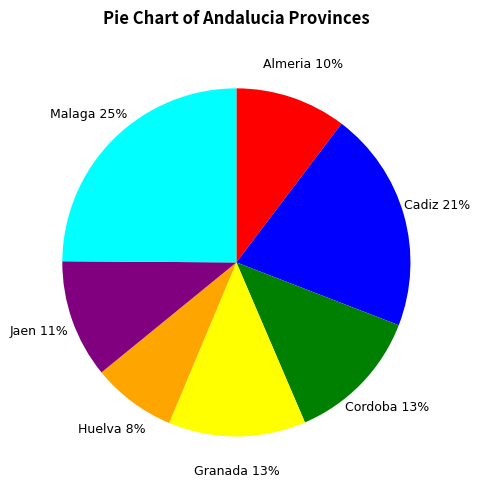

Is there any slice that represents more than half of the pie?

No